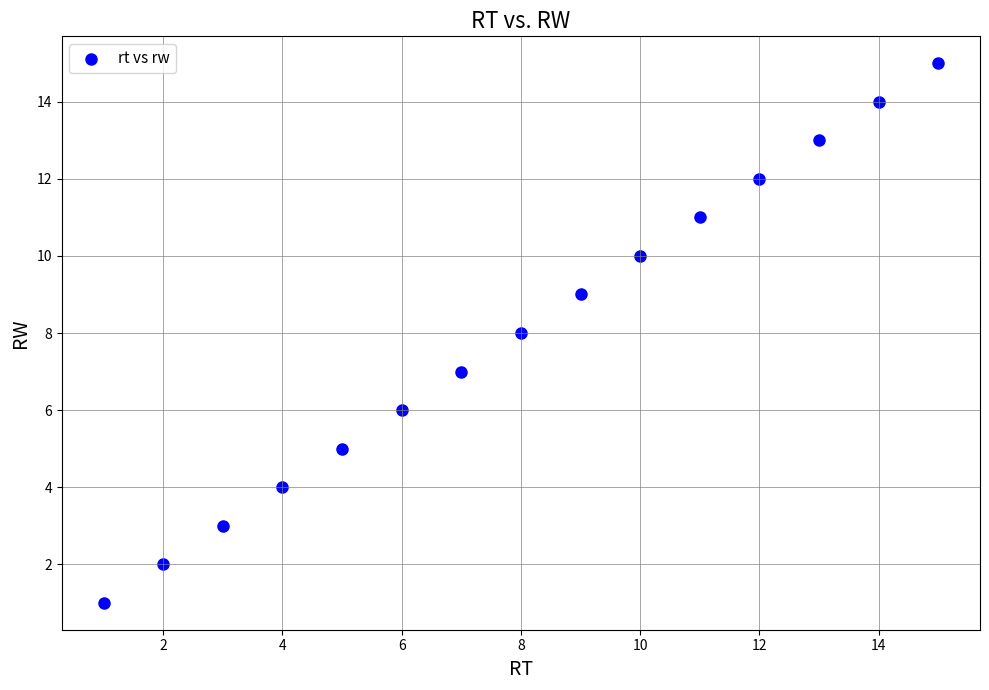

What is the range of Y values (max minus min)?

14